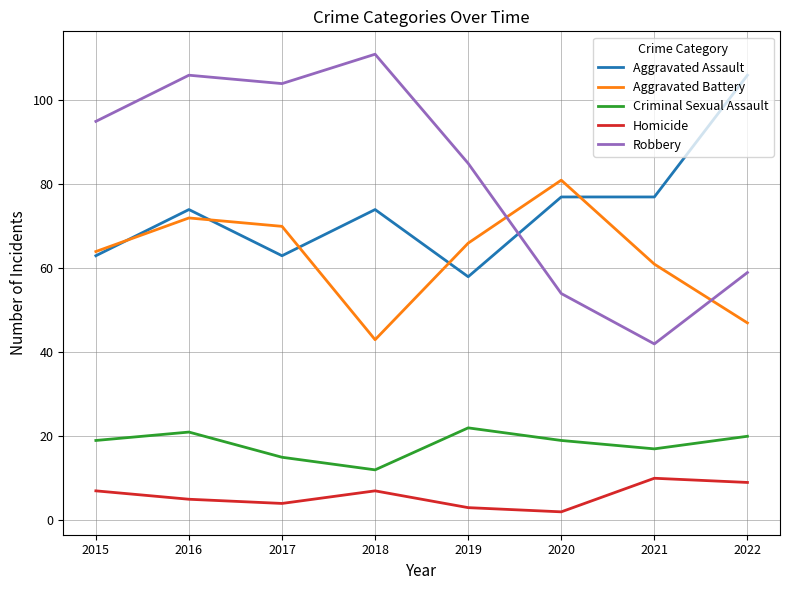

True or false: Criminal Sexual Assault and Aggravated Assault cross at least once.

False